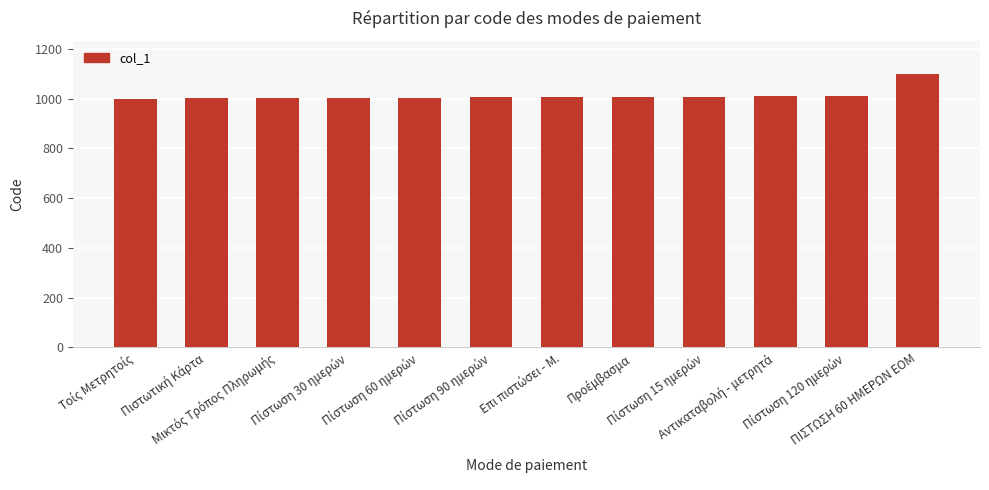

What is the average value?

1013